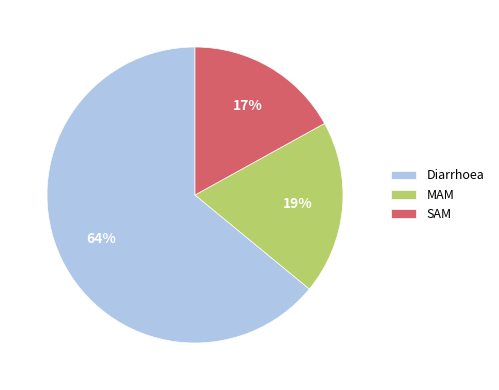

What percentage is the SAM slice, to the nearest percent?

17%